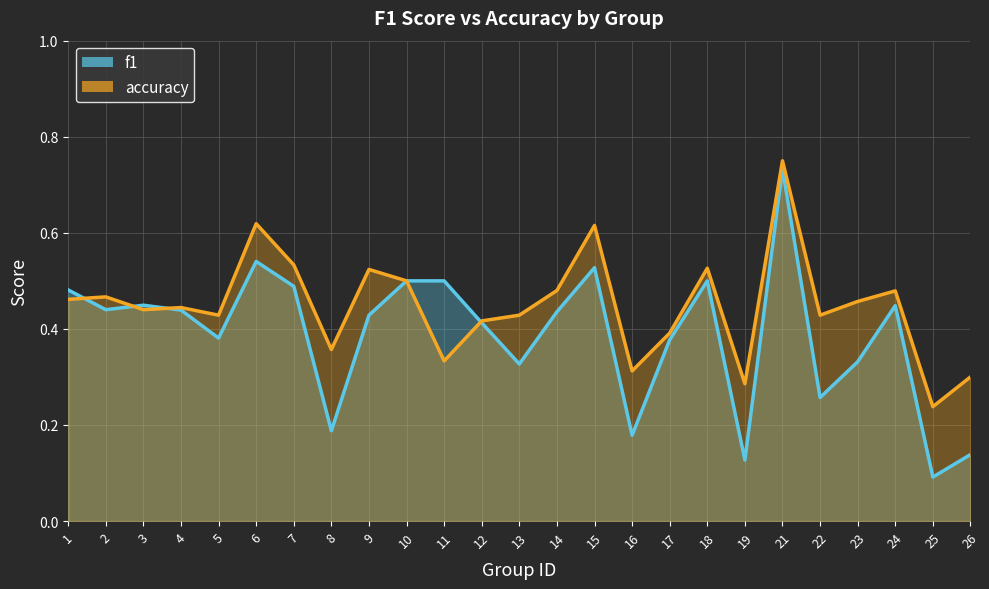

Rank the categories by accuracy value from highest to lowest.

21, 6, 15, 7, 18, 9, 10, 14, 24, 2, 1, 23, 4, 3, 5, 13, 22, 12, 17, 8, 11, 16, 26, 19, 25